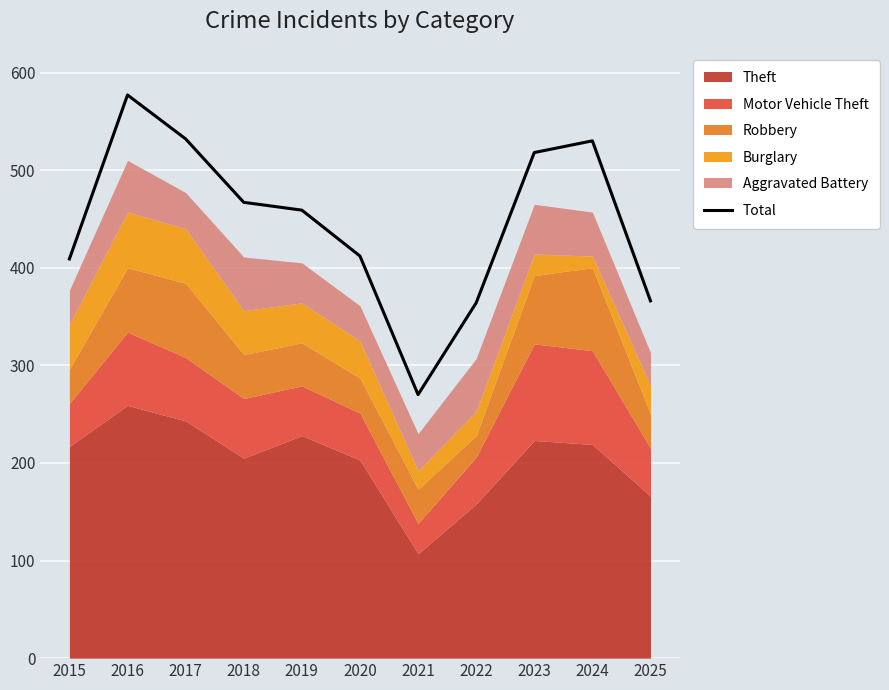

True or false: Total has a value of 366 at 2025.

True